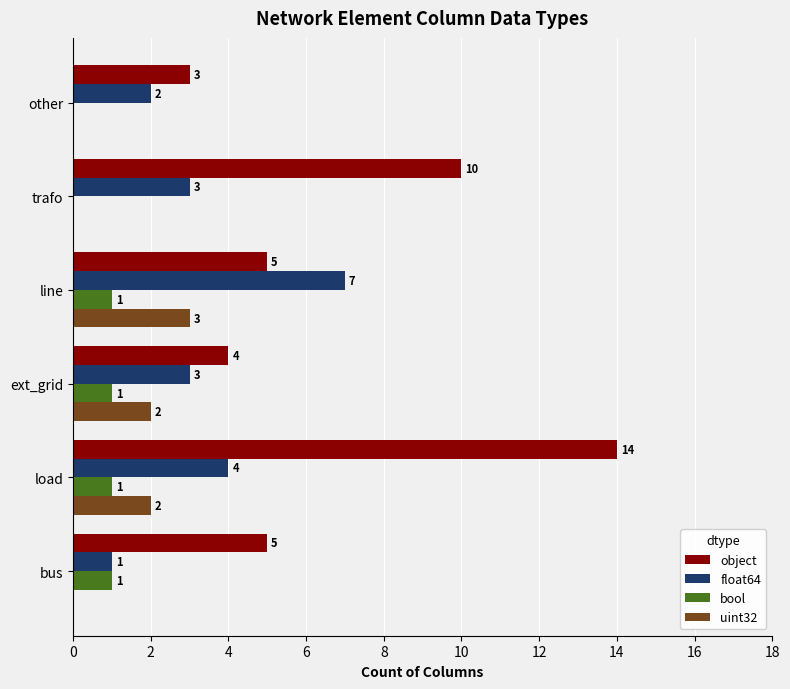

What is the sum of the object values at line and trafo?

15